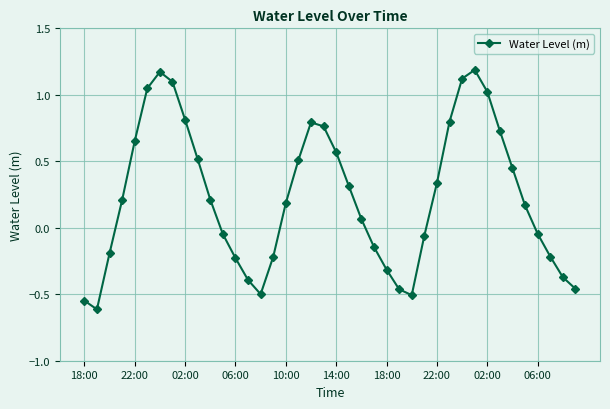

What is the value of the 18th point from the left?

0.5